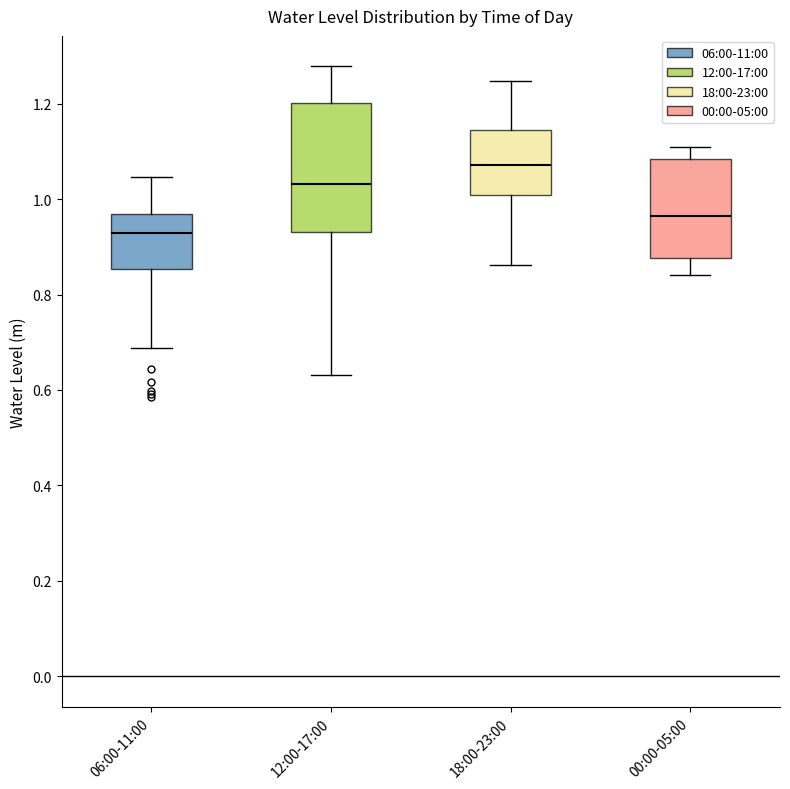

Reading left to right, read every box against the y-axis: the position of its median line, the range the box covers, and the ends of its whiskers. The values are not printed on the chart, so give them approximately, as read against the axis.

06:00-11:00: median 0.92, box 0.86 to 0.96, whiskers 0.68 to 1.04
12:00-17:00: median 1.04, box 0.94 to 1.20, whiskers 0.64 to 1.28
18:00-23:00: median 1.08, box 1.00 to 1.14, whiskers 0.86 to 1.24
00:00-05:00: median 0.96, box 0.88 to 1.08, whiskers 0.84 to 1.10